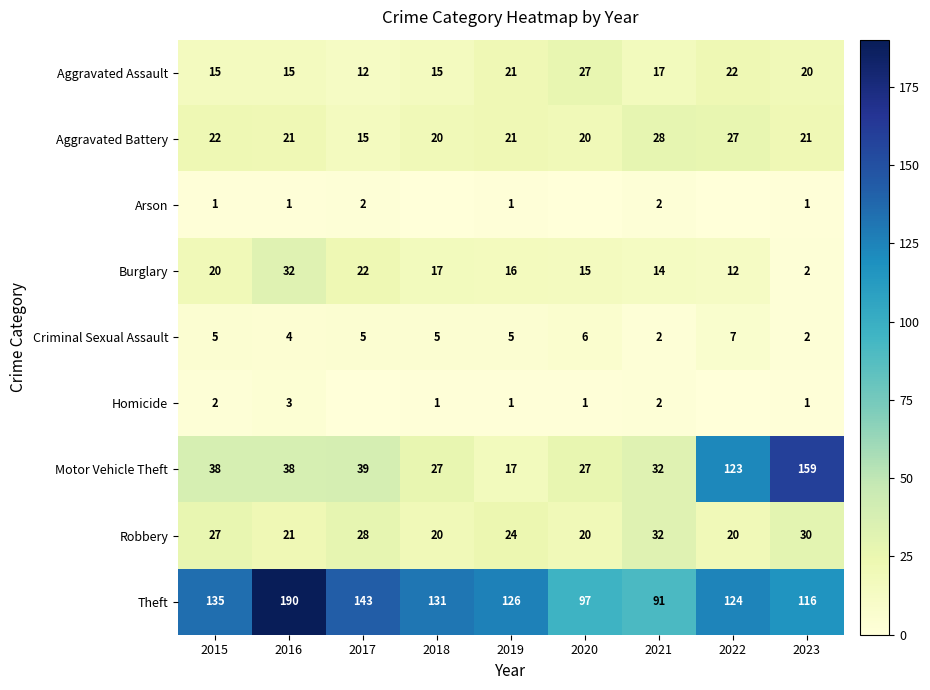

What is the average value of the Theft series?

128